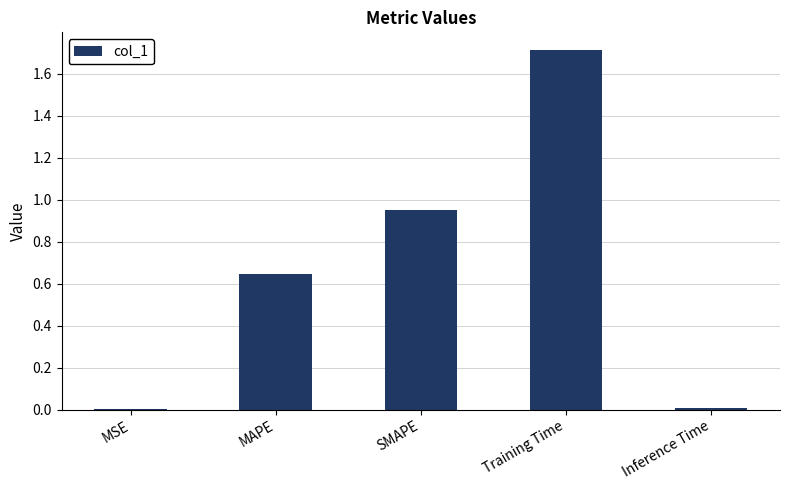

What is the maximum value shown in the chart?

1.7